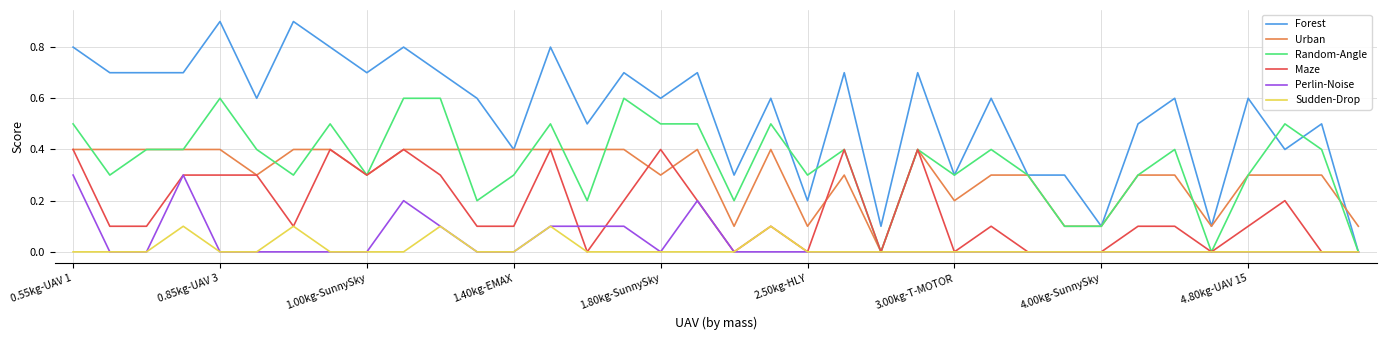

What is the maximum value for Perlin-Noise?

0.3